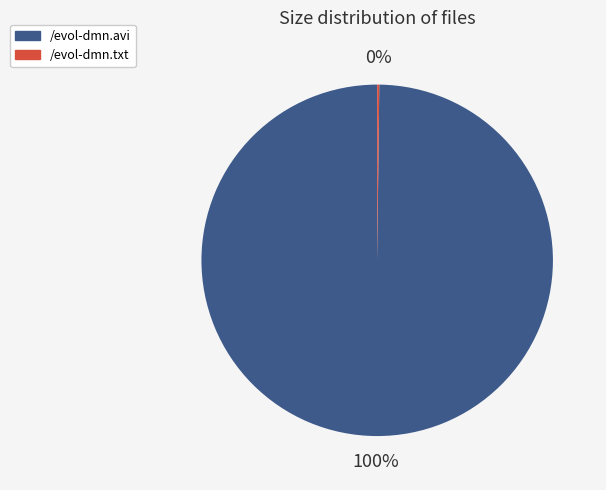

To the nearest percent, what is the difference between the largest and smallest slice percentages?

100%